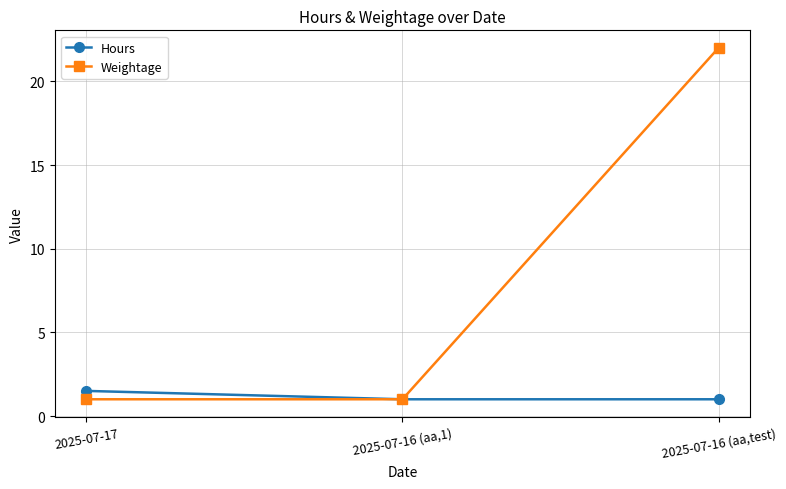

Reading left to right, extract all data points from this chart.

Hours: 2025-07-17=1.5	2025-07-16 (aa,1)=1.0	2025-07-16 (aa,test)=1.0
Weightage: 2025-07-17=1.0	2025-07-16 (aa,1)=1.0	2025-07-16 (aa,test)=22.0